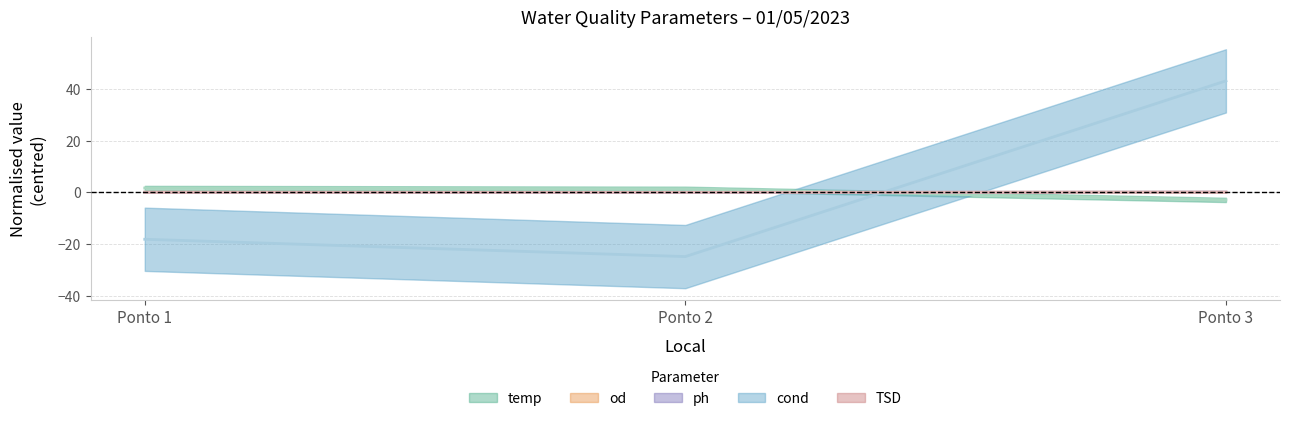

The cond series shows -23.8 at Ponto 1. True or false?

False